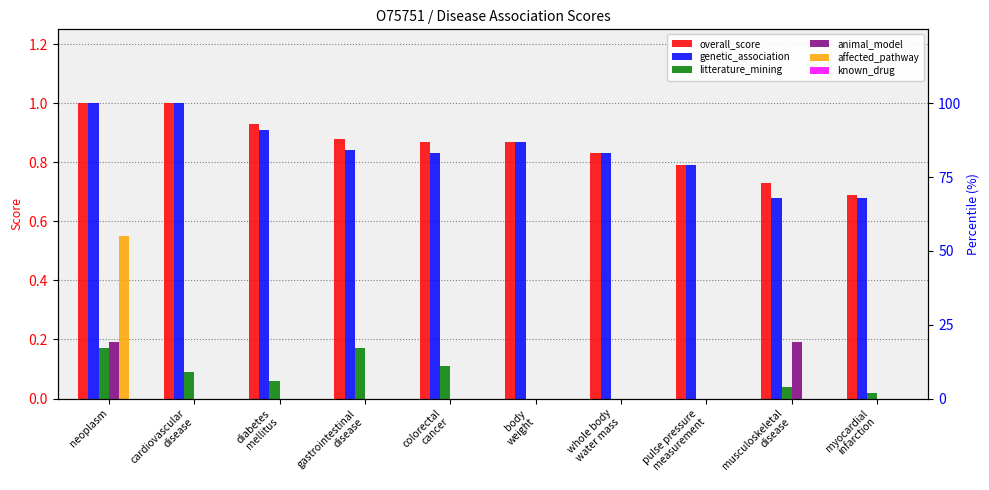

What is the average value of the affected_pathway series?

0.1